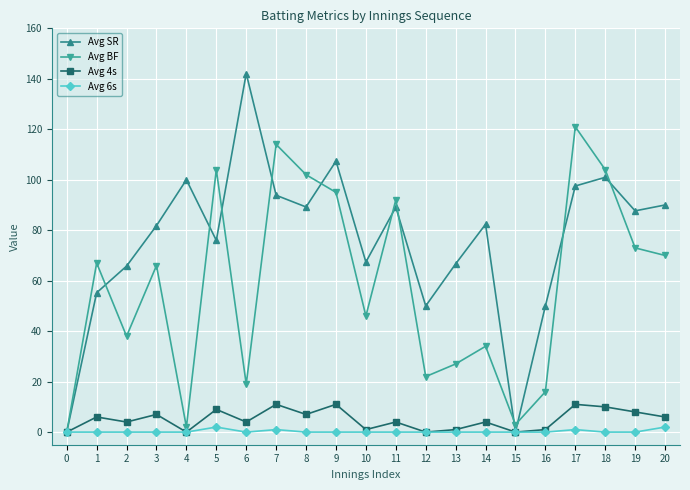

How many lines are shown in the chart?

4